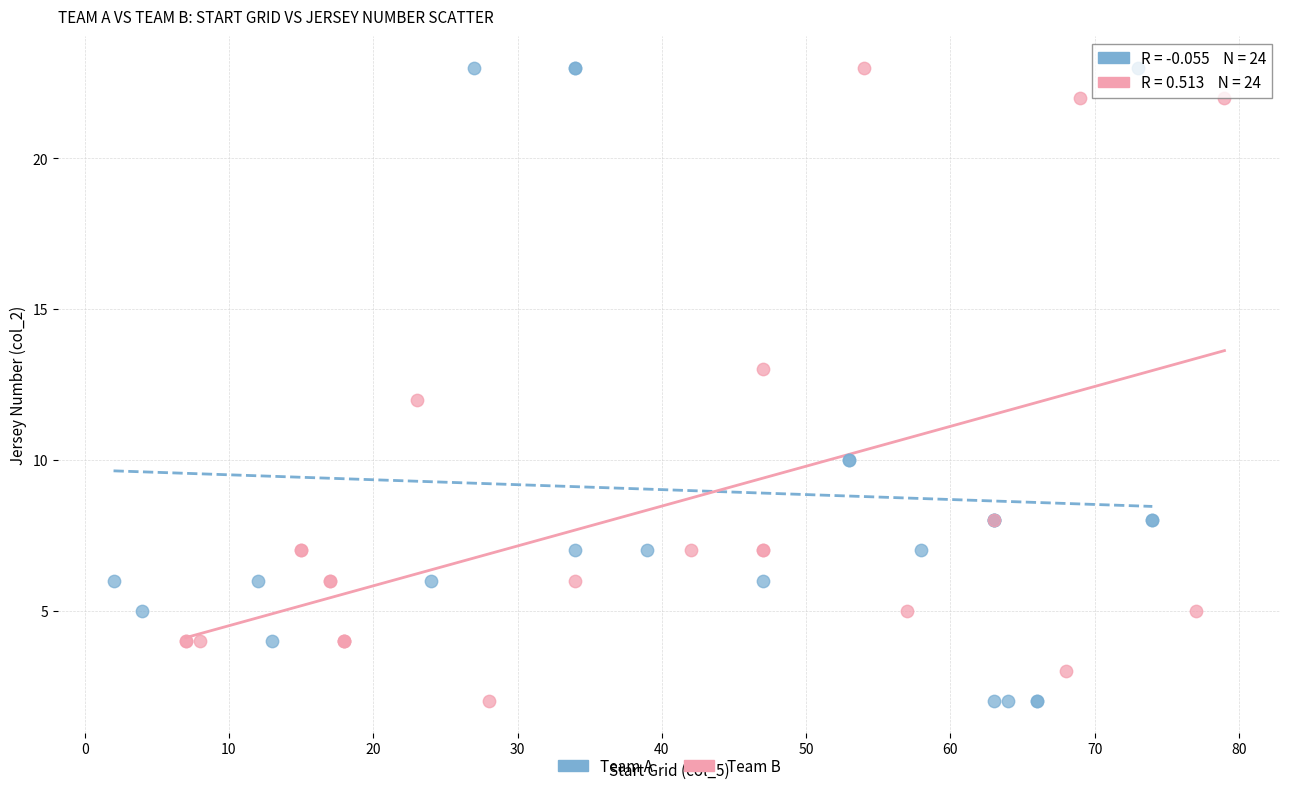

What are all the series names shown in the legend?

Team A, Team B